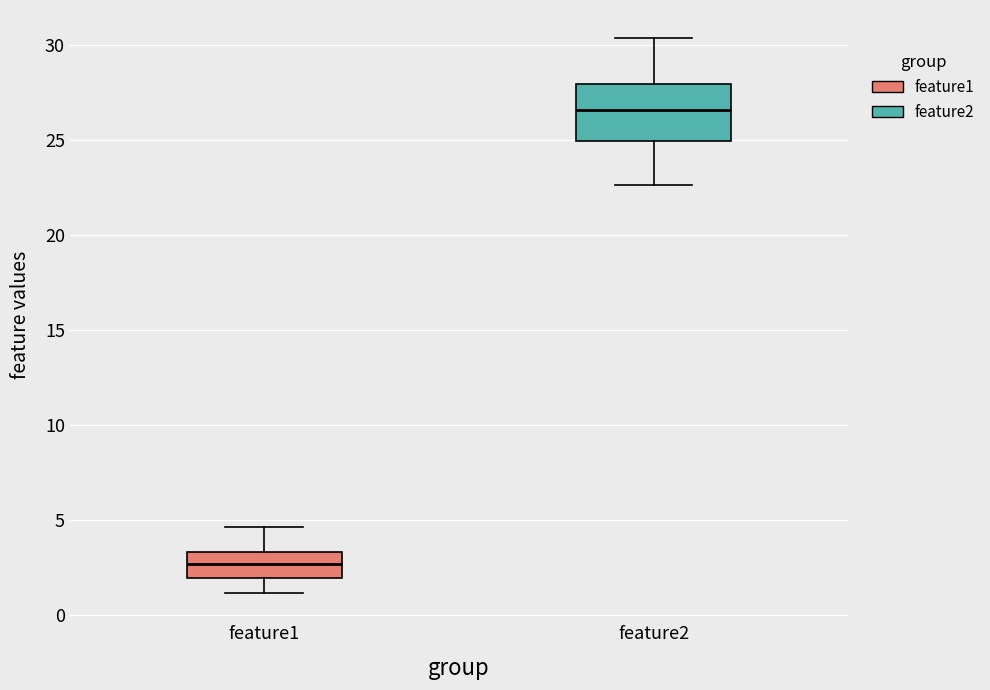

Reading left to right, transcribe this box plot: for each box, give where its median line is, the range the box spans, and where its two whiskers end, as read against the y-axis. The values are not printed on the chart, so give them approximately, as read against the axis.

feature1: median 2.5, box 2.0 to 3.5, whiskers 1.0 to 4.5
feature2: median 26.5, box 25.0 to 28.0, whiskers 22.5 to 30.5